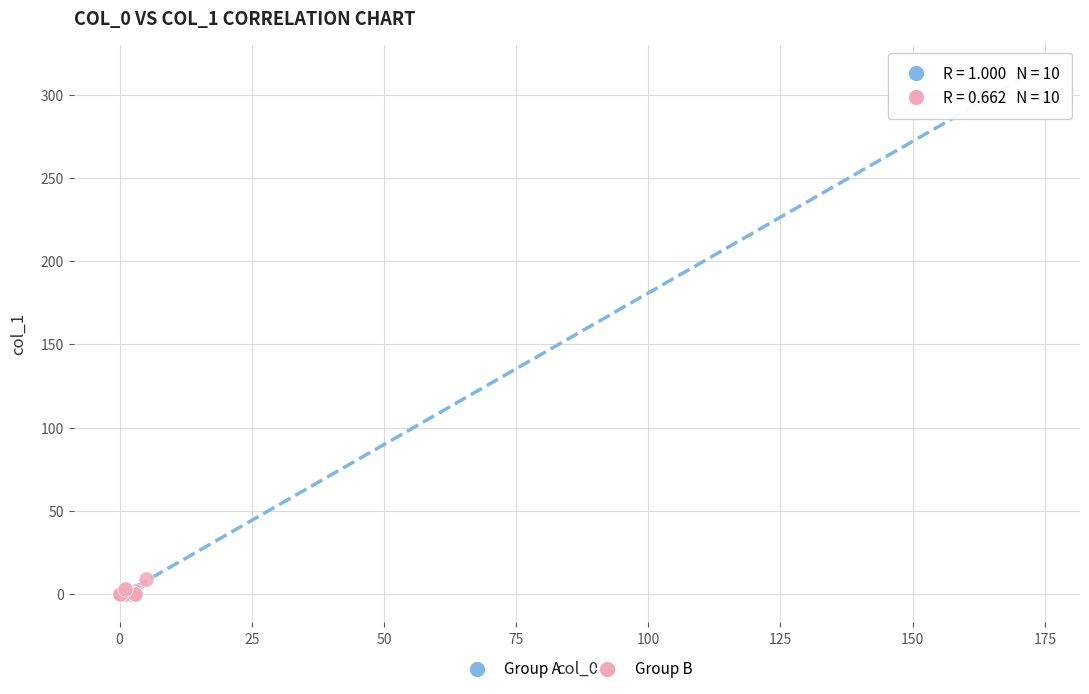

Which series contains the highest Y value?

Group A